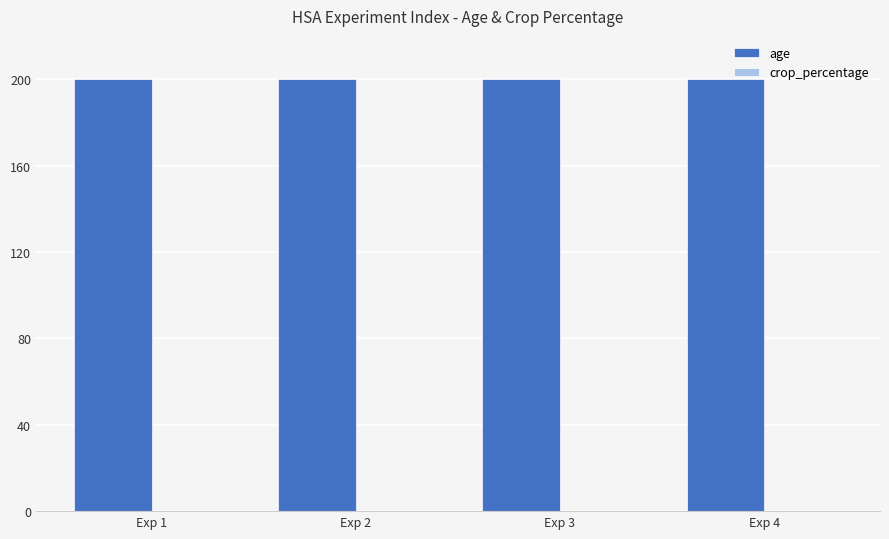

Between Exp 1 and Exp 3, which is larger?

Exp 1